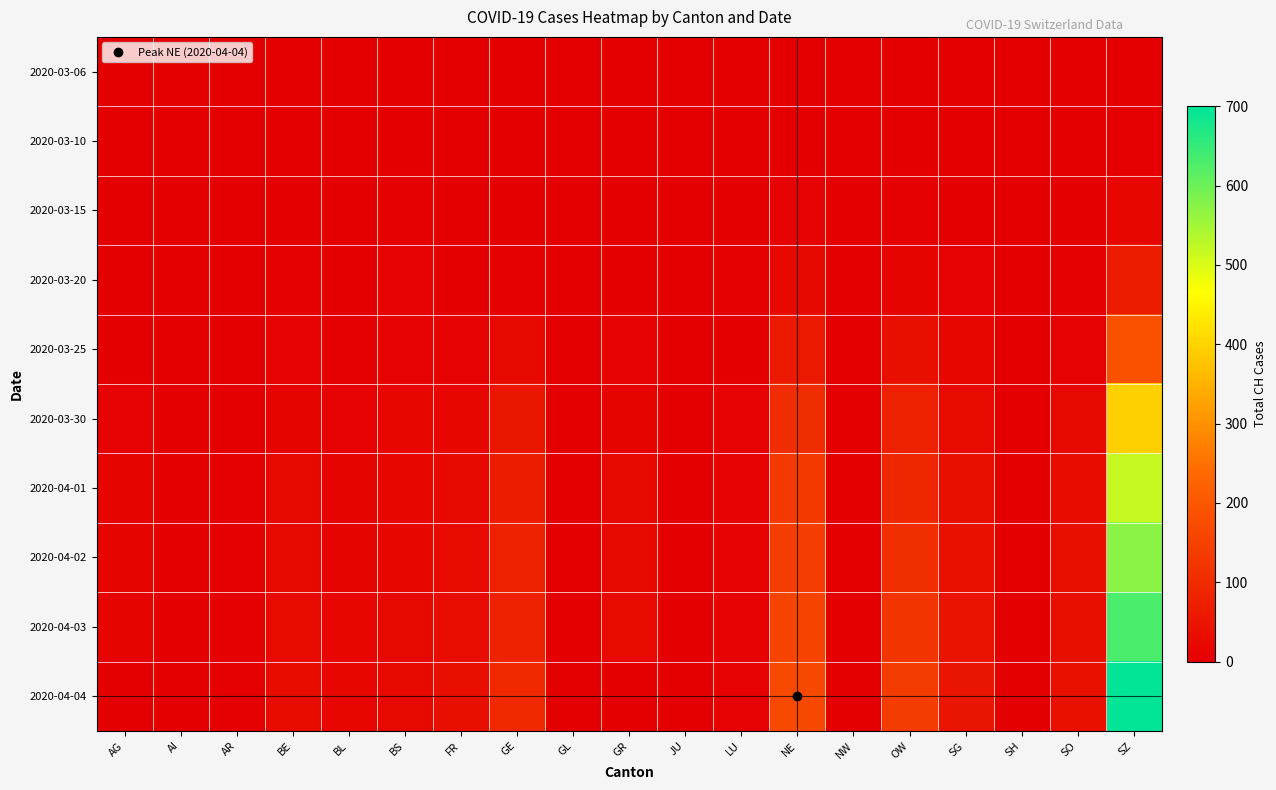

What is the spread (max minus min) of values at GL?

2